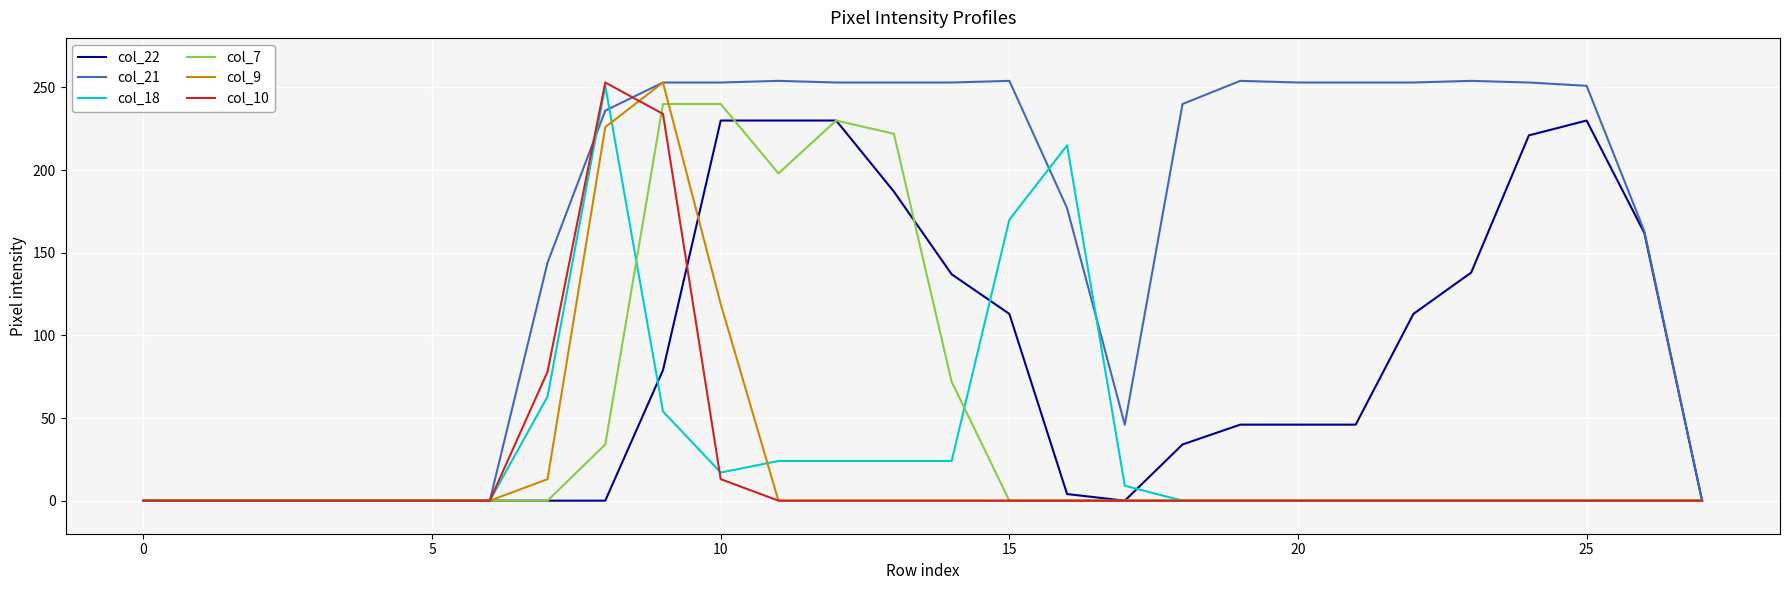

Which series has the largest range (max minus min)?

col_21